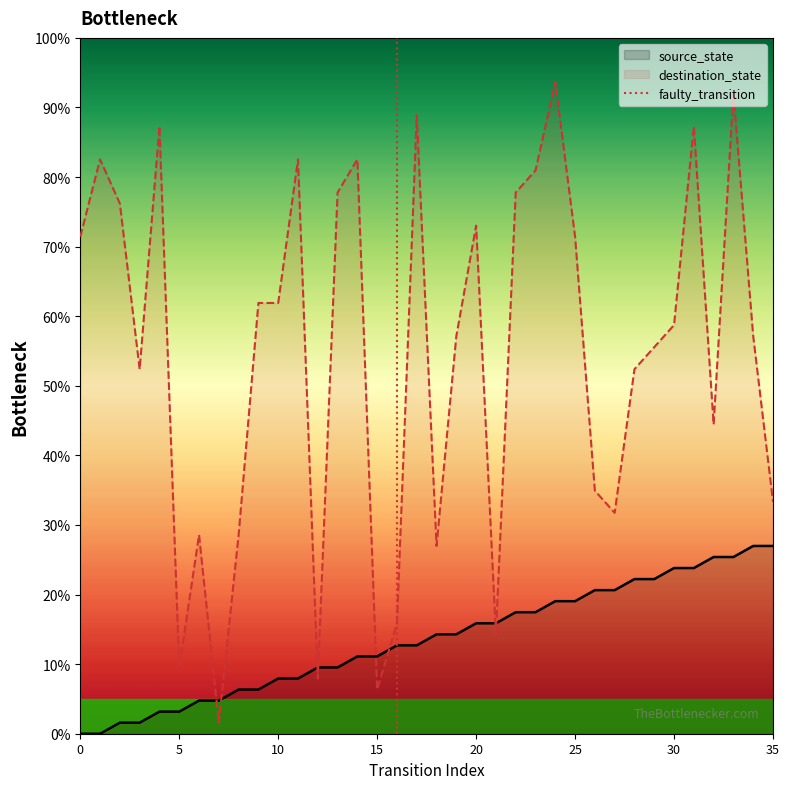

The value of source_state at 20 is 15.9. True or false?

True